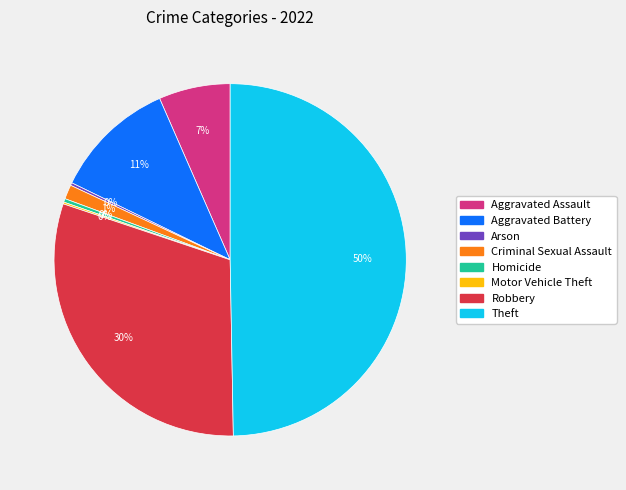

Which category has the biggest portion of the pie?

Theft